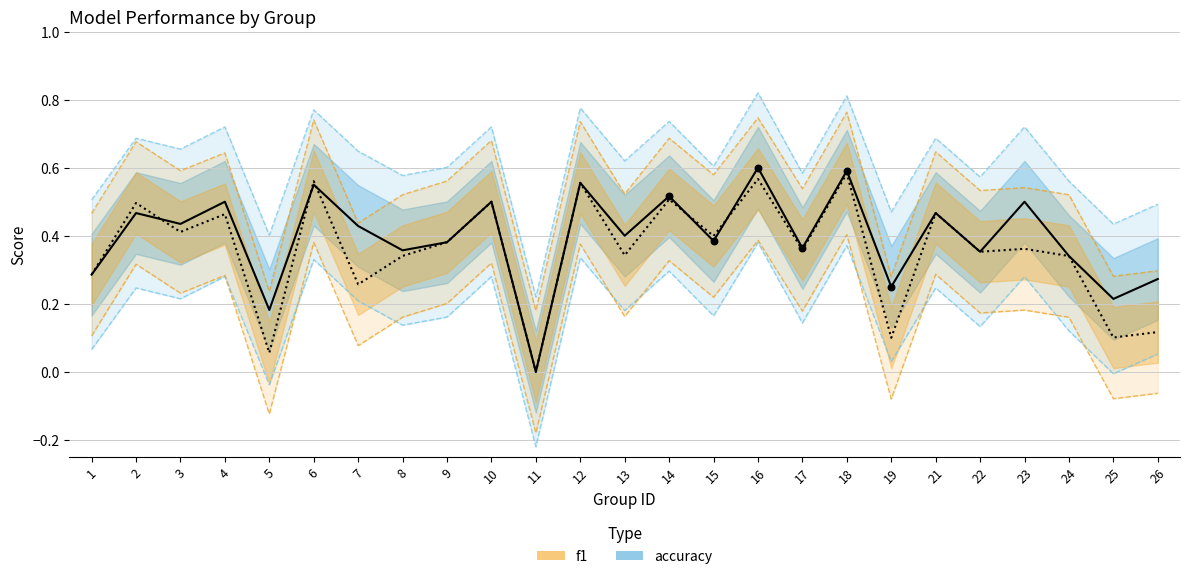

Which series has the largest total across all categories?

f1